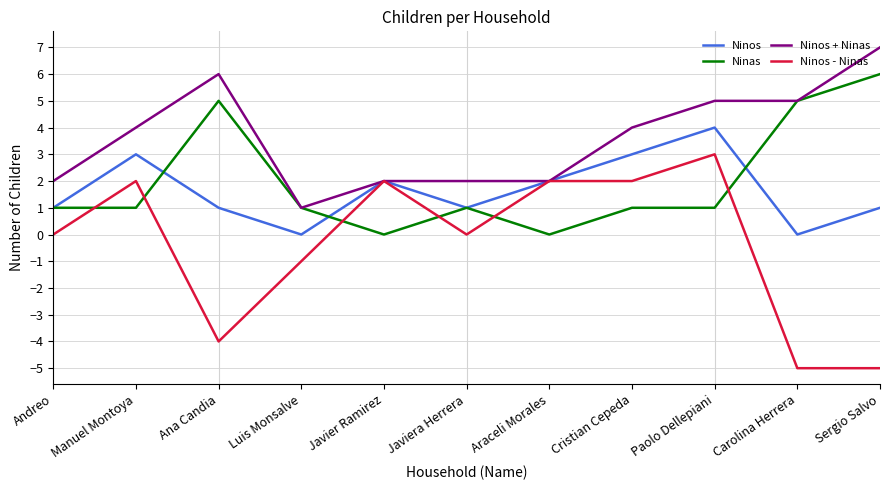

Which series has the largest total across all categories?

Ninos + Ninas